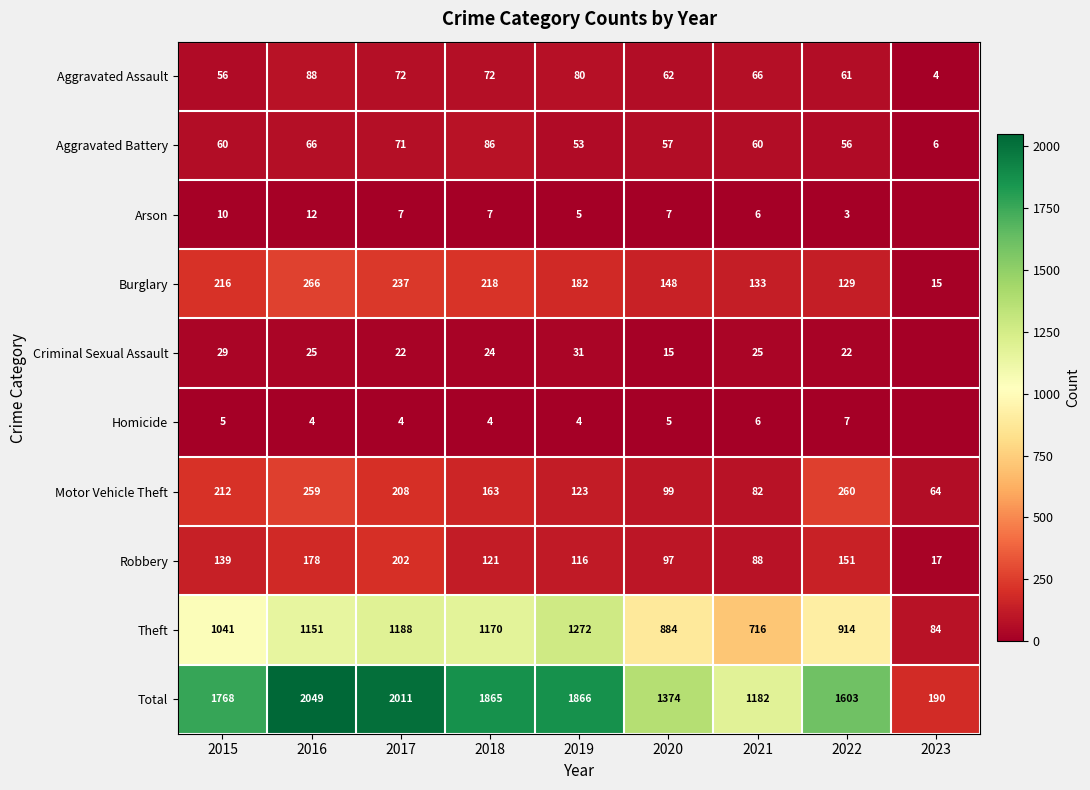

At 2015, list the series in order from smallest to largest.

Homicide, Arson, Criminal Sexual Assault, Aggravated Assault, Aggravated Battery, Robbery, Motor Vehicle Theft, Burglary, Theft, Total